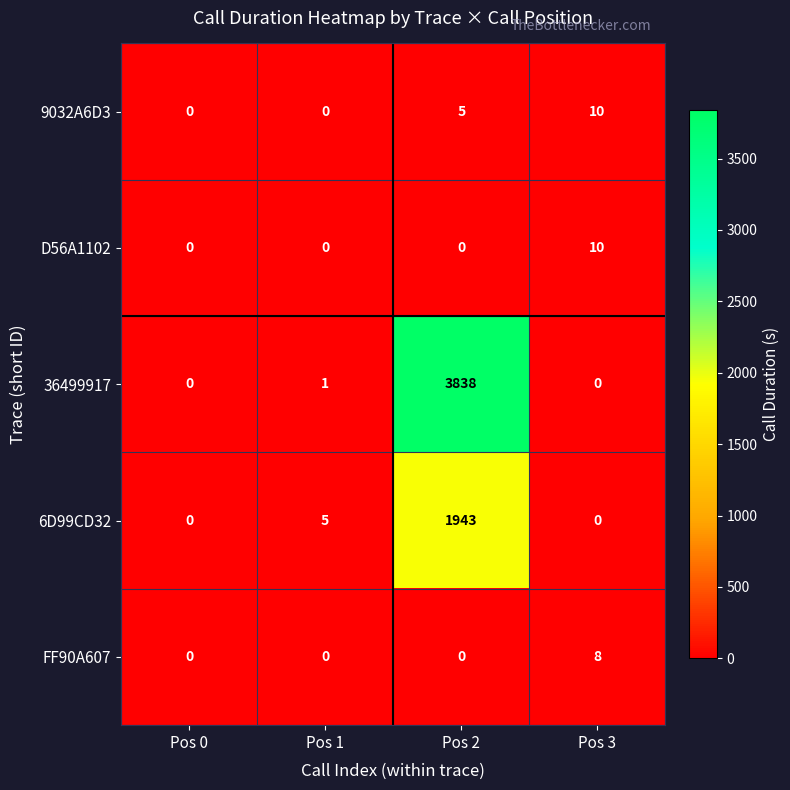

Reading left to right, transcribe all the data shown in this chart.

9032A6D3: 0	0	5	10
D56A1102: 0	0	0	10
36499917: 0	1	3838	0
6D99CD32: 0	5	1943	0
FF90A607: 0	0	0	8